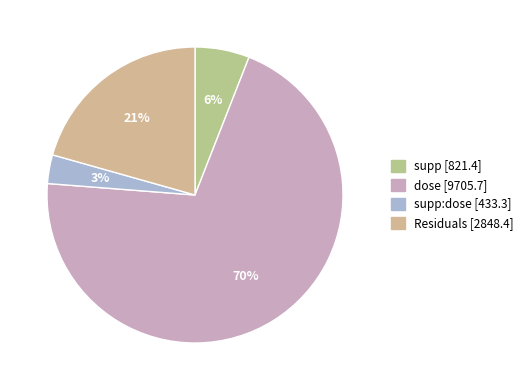

How many segments does this pie chart have?

4